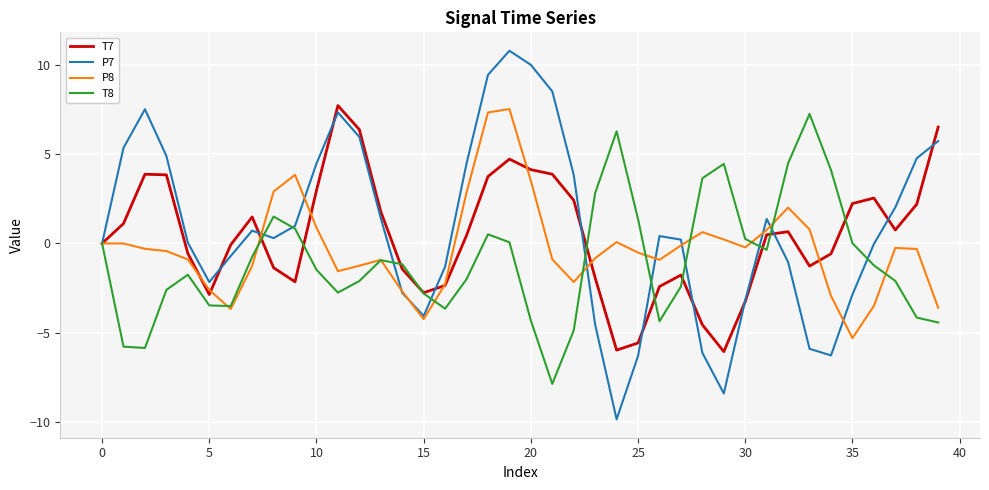

Which series has the widest spread of values?

P7